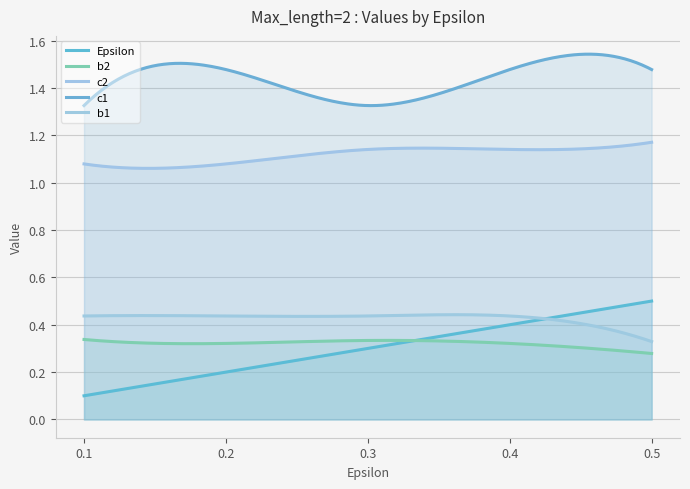

At how many categories does at least one series exceed 0?

300